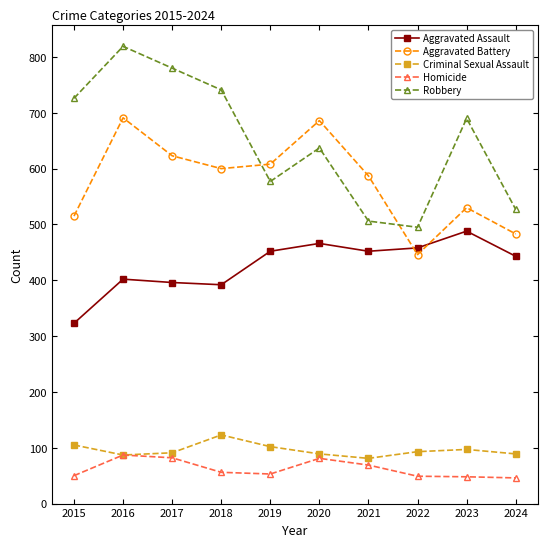

True or false: Robbery has more than 2 interior local peaks.

True